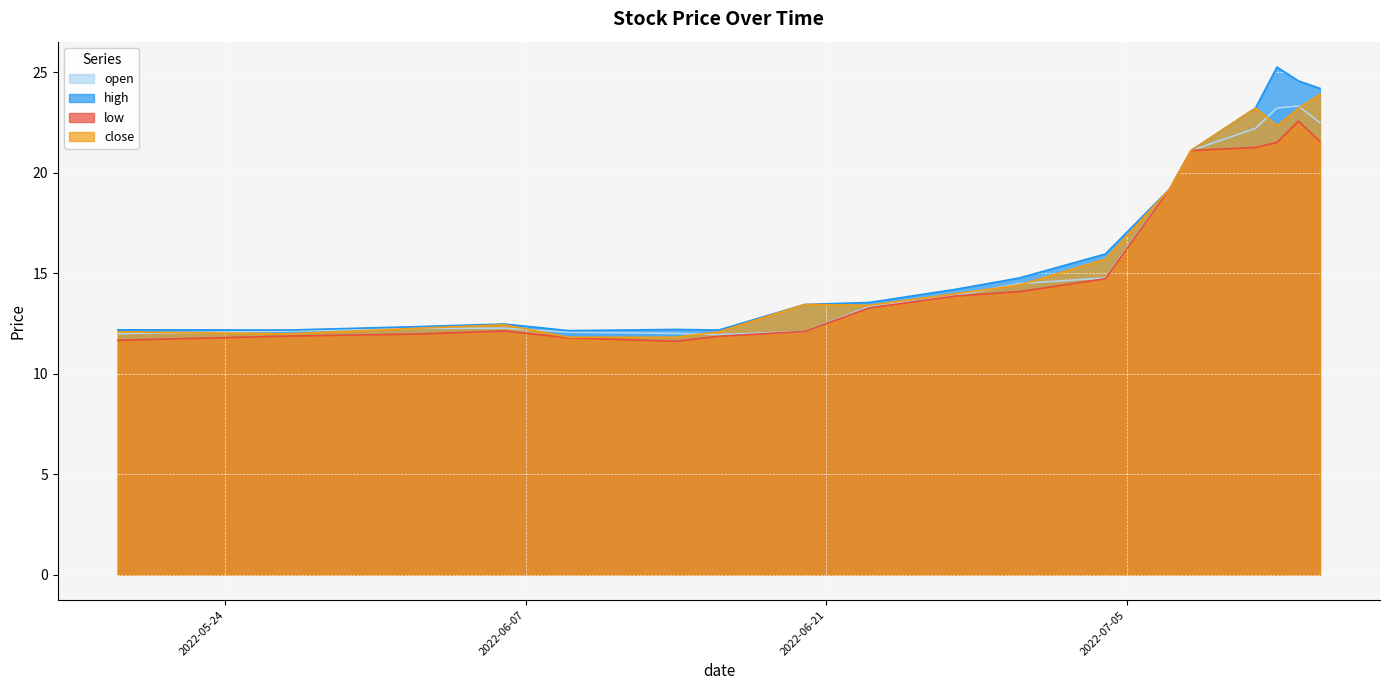

What is the approximate value of close at 2022-07-13?

23.2